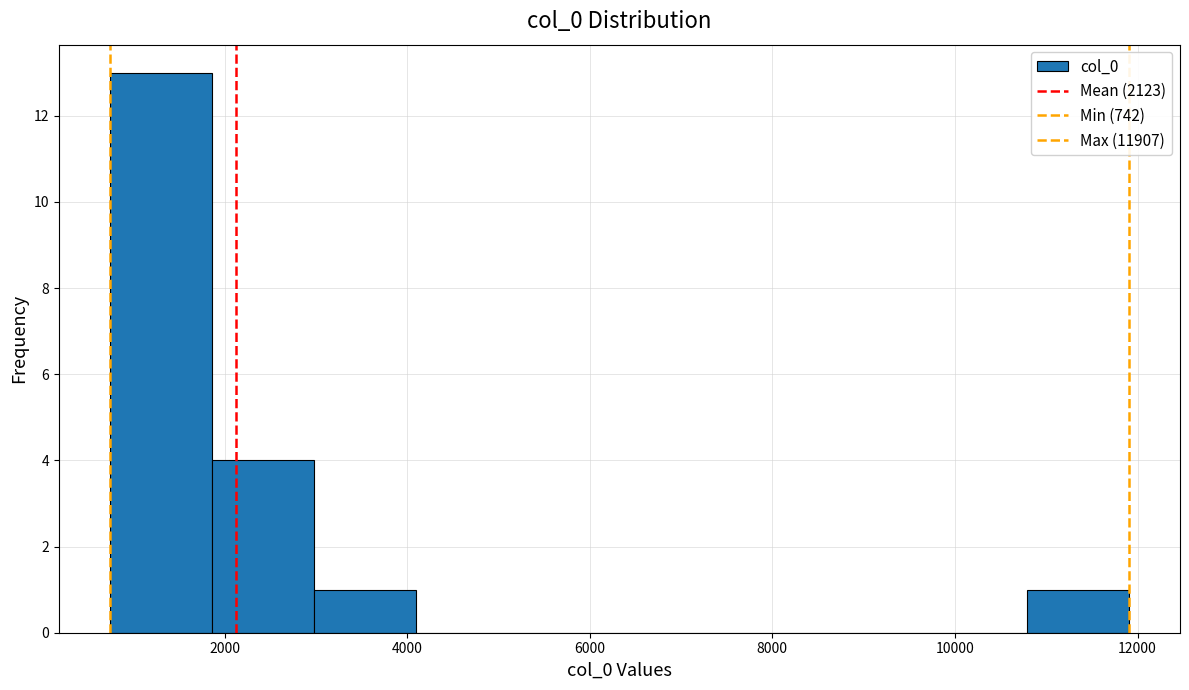

How tall is the bar that spans 800 to 1800 on the x-axis? Neither the bar edges nor the heights are printed on the chart, so give them approximately, as read against the axes.

13